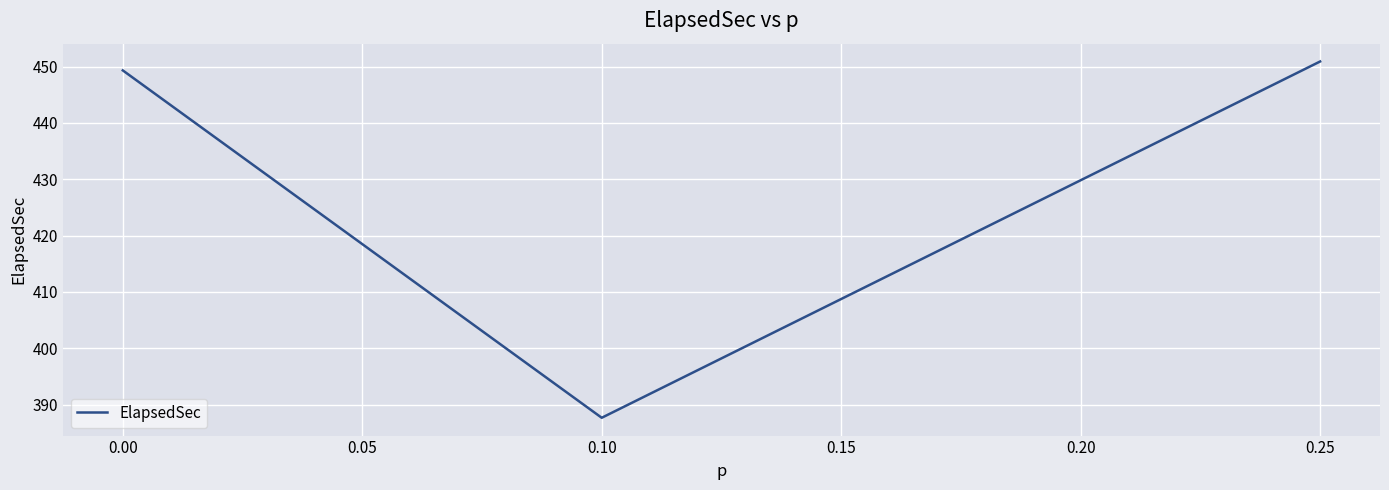

What is the sum of all values?

1287.9